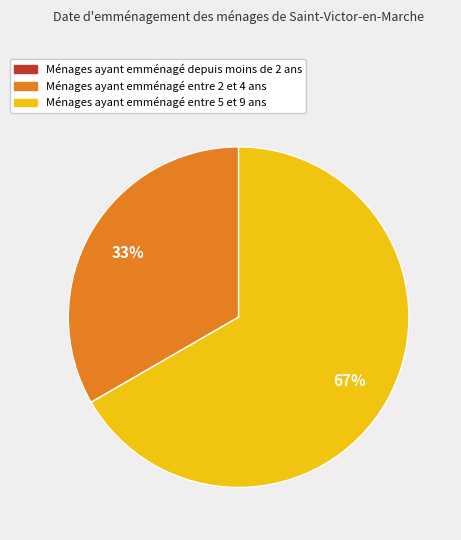

To the nearest percent, what is the difference between the largest and smallest slice percentages?

67%